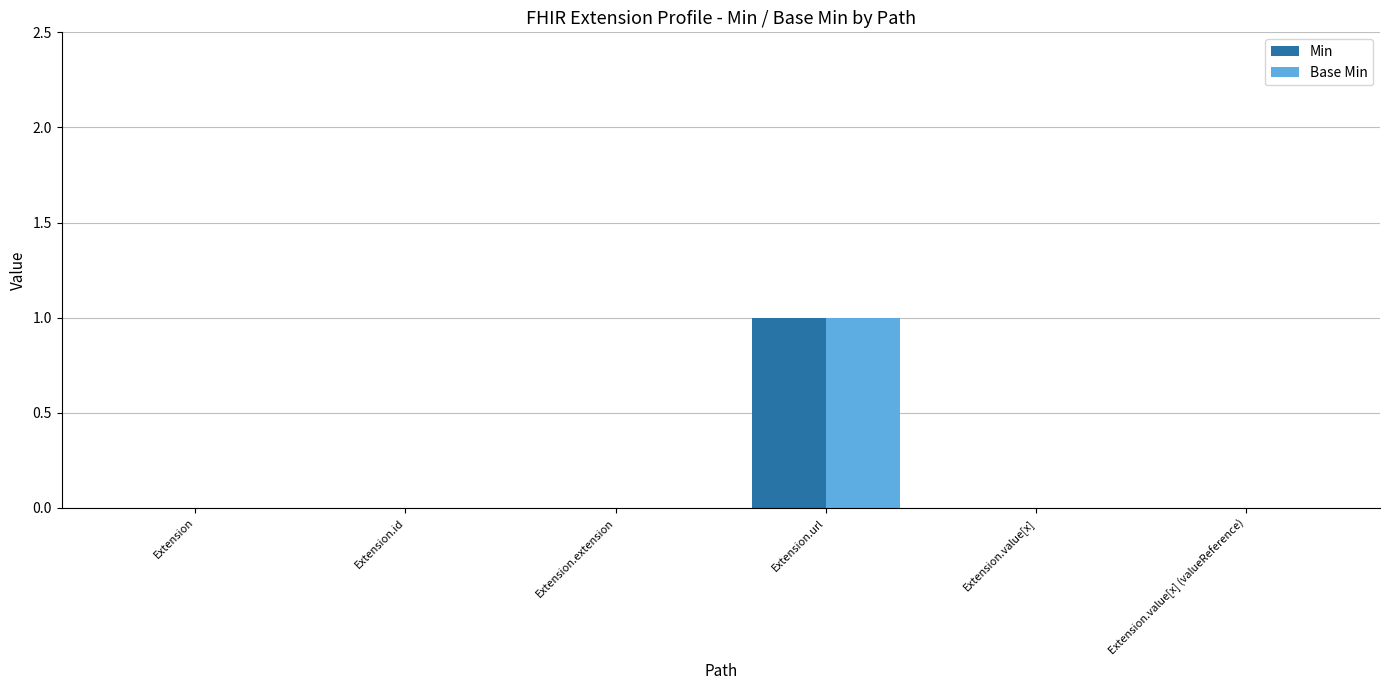

Is it true that Min equals 0 at Extension.extension?

True